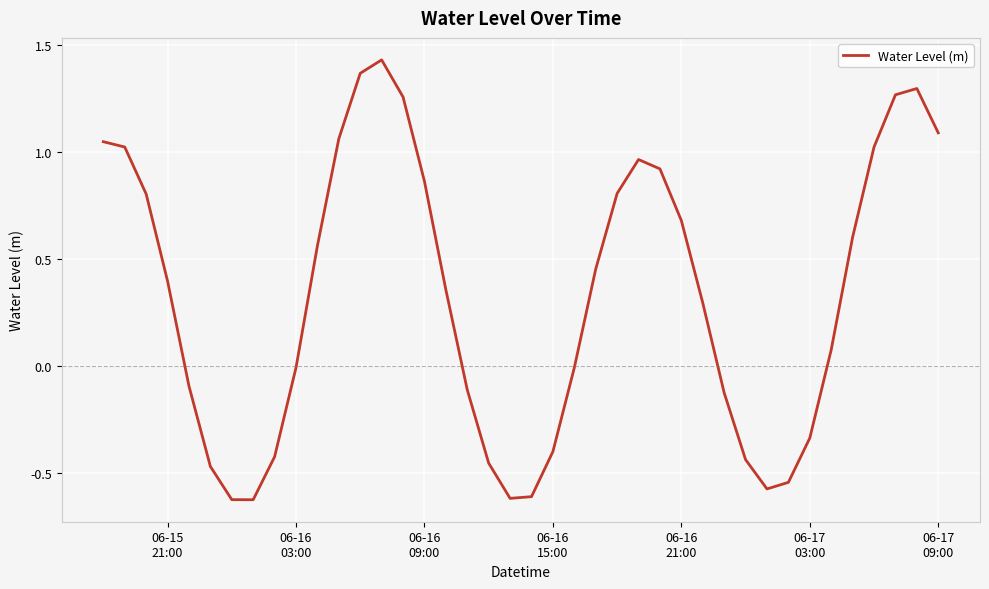

What is the difference between the maximum and minimum values?

2.1